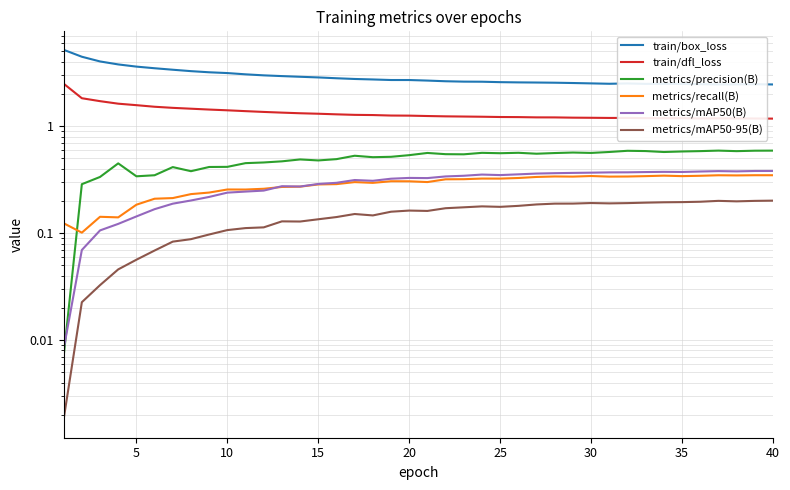

How many train/dfl_loss values are between 1 and 2?

39